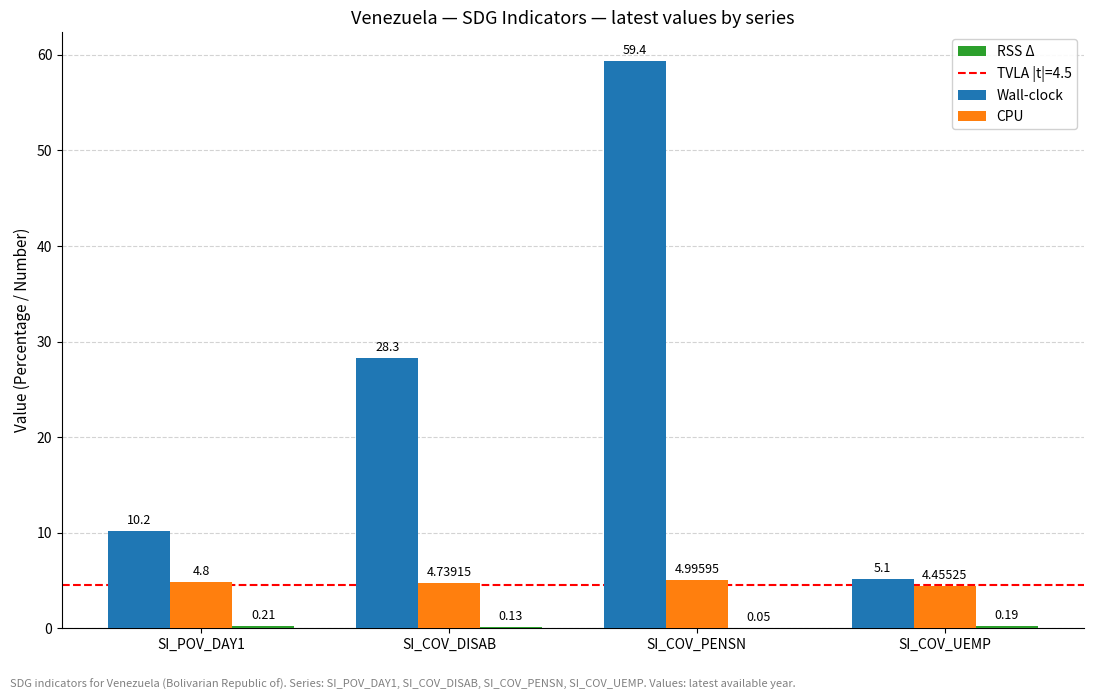

Are the bars grouped side by side (vs. stacked)?

Yes